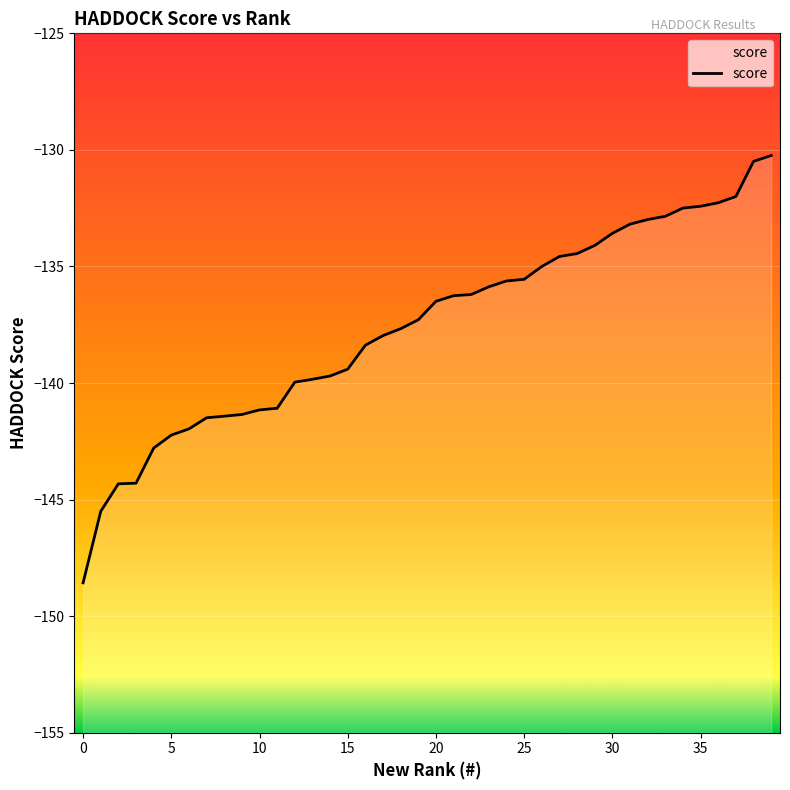

Where does the data first go above -136?

23